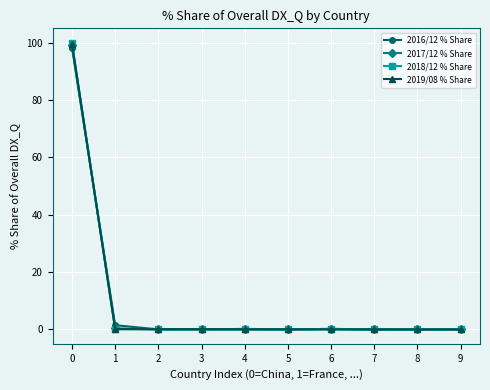

What is the greatest value displayed?

99.8